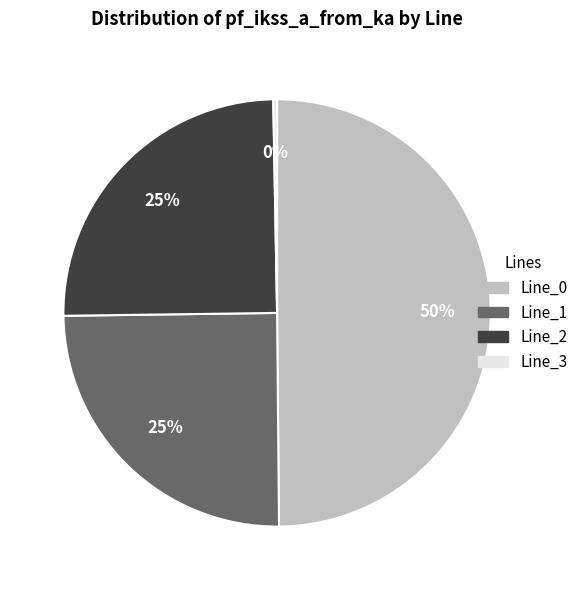

How many slices are in this pie chart?

4